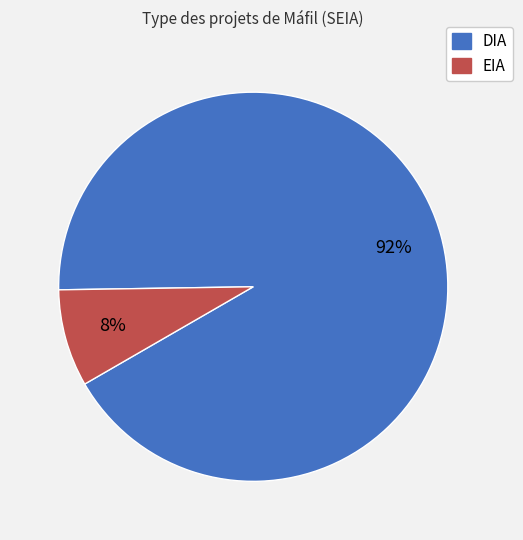

Between DIA and EIA, which is larger?

DIA